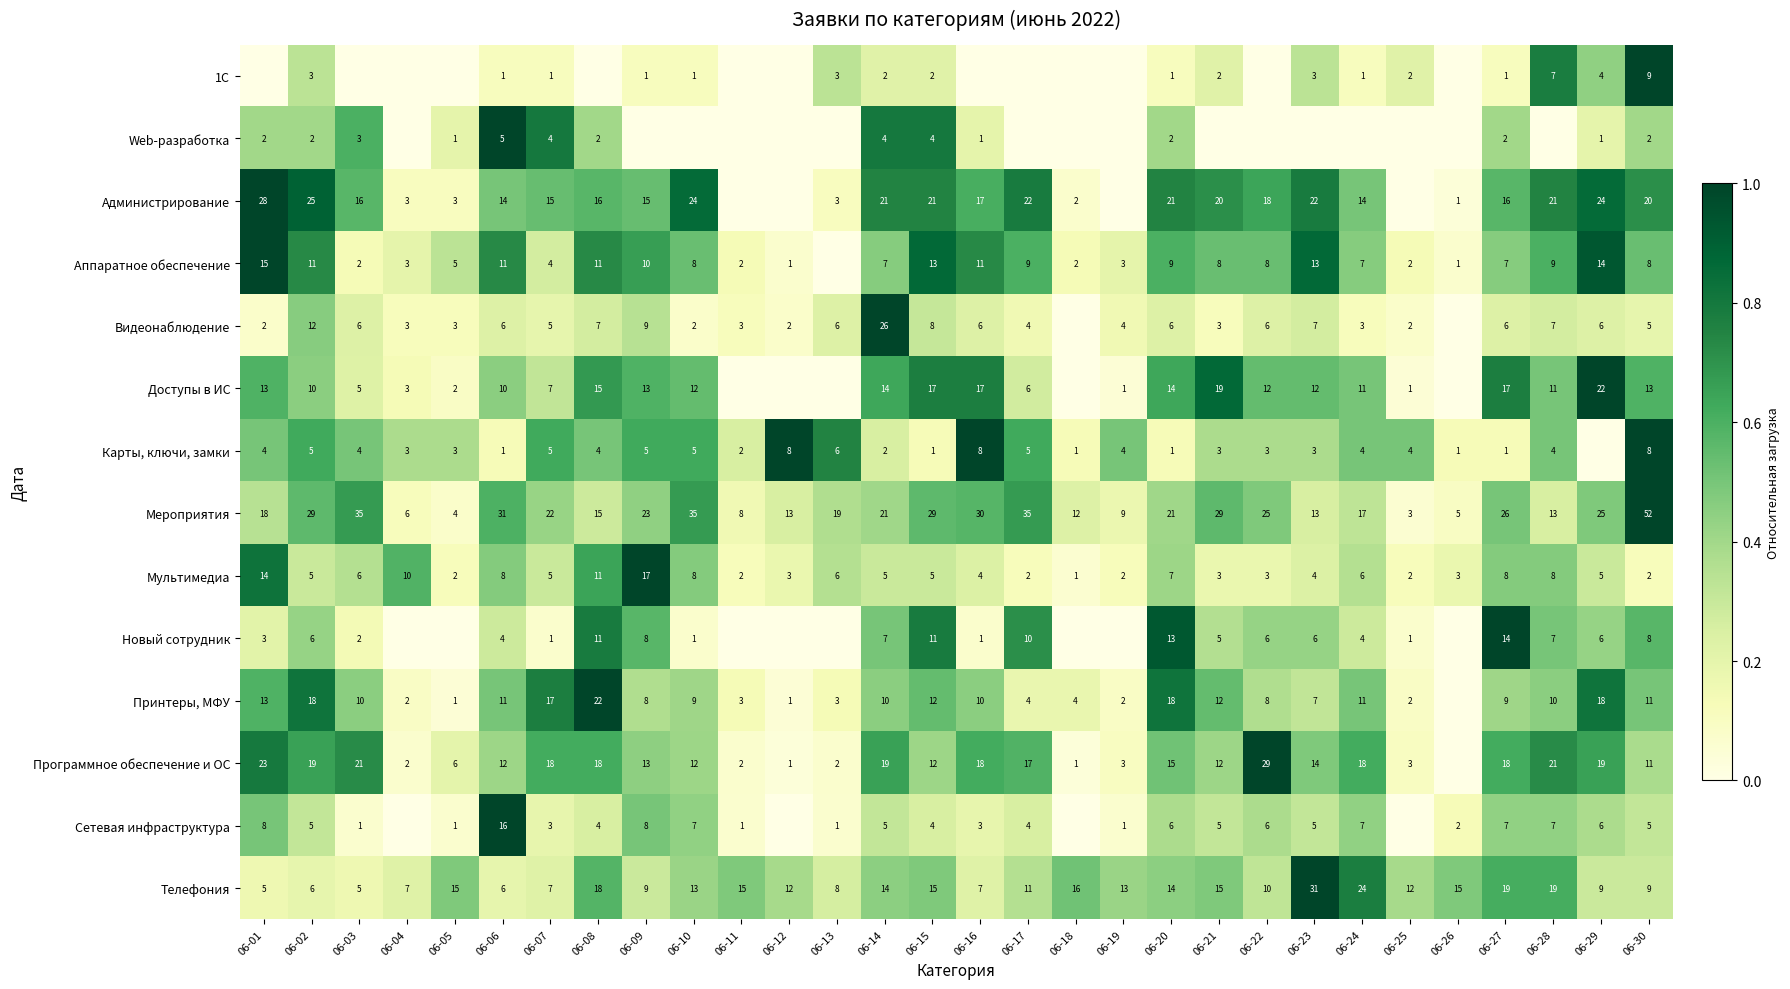

What is the spread (max minus min) of values at 06-15?

28